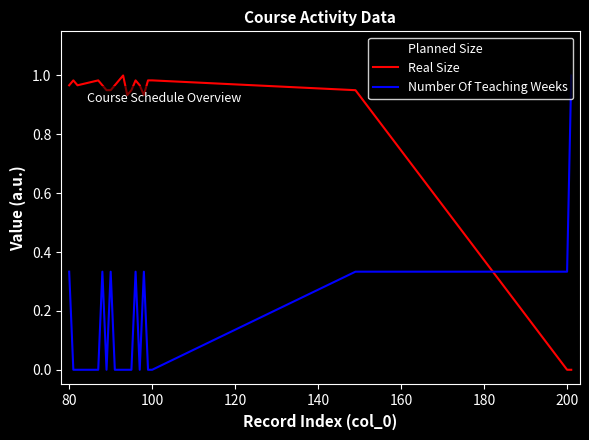

True or false: Number Of Teaching Weeks and Planned Size intersect in this chart.

True